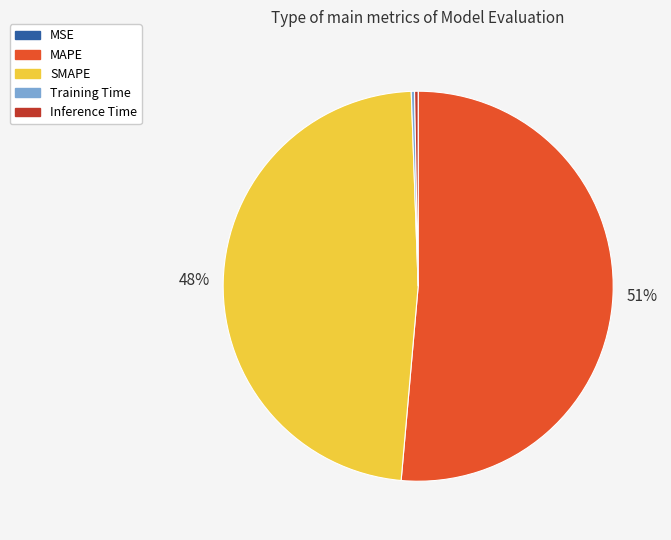

Does any single category account for the majority?

Yes